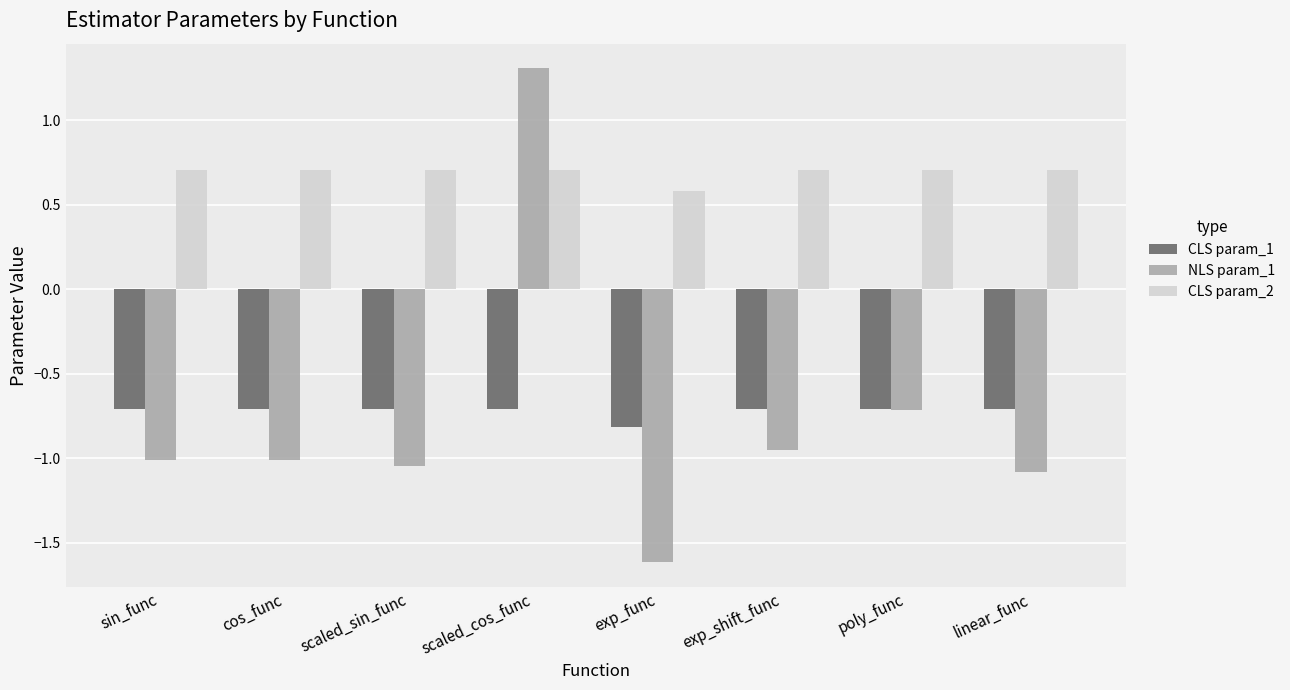

Are the bars horizontal?

No